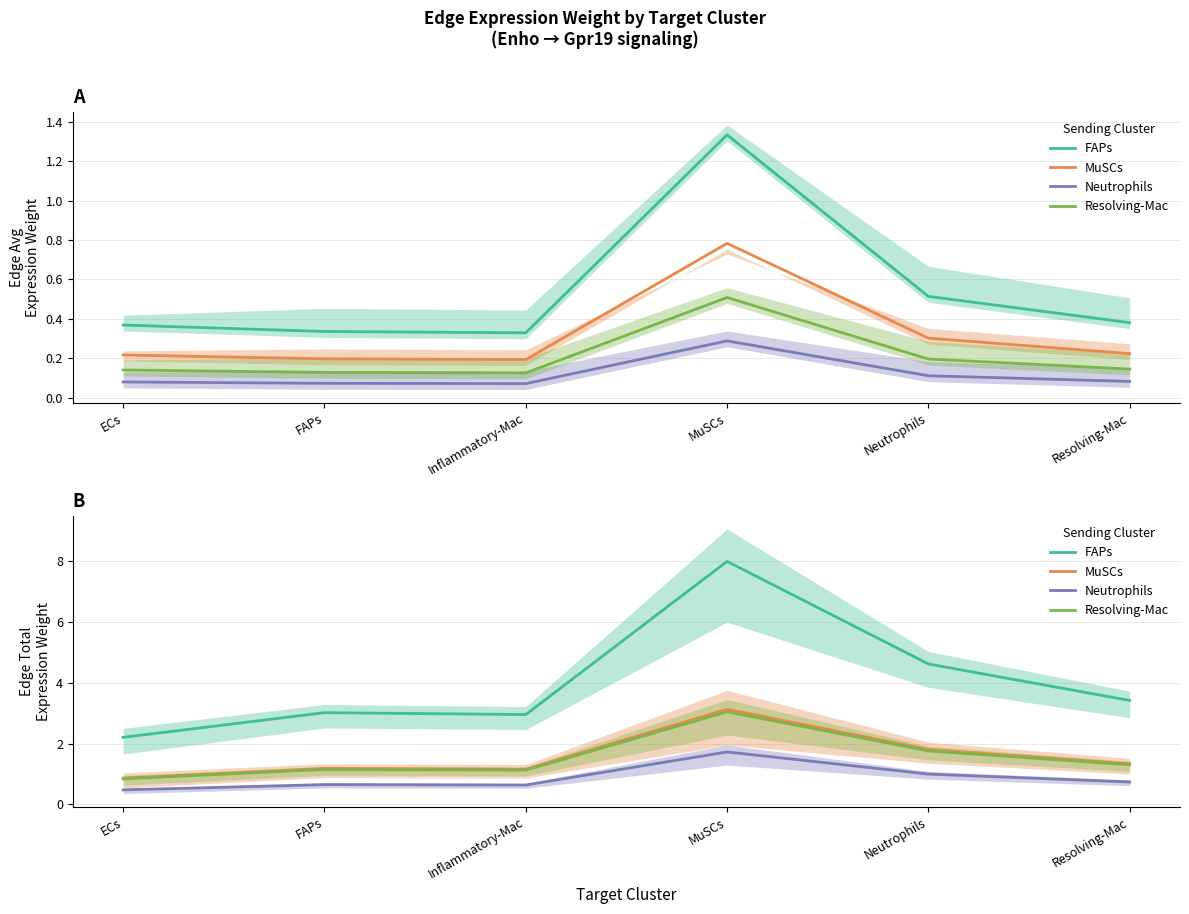

True or false: MuSCs and FAPs cross at least once.

False